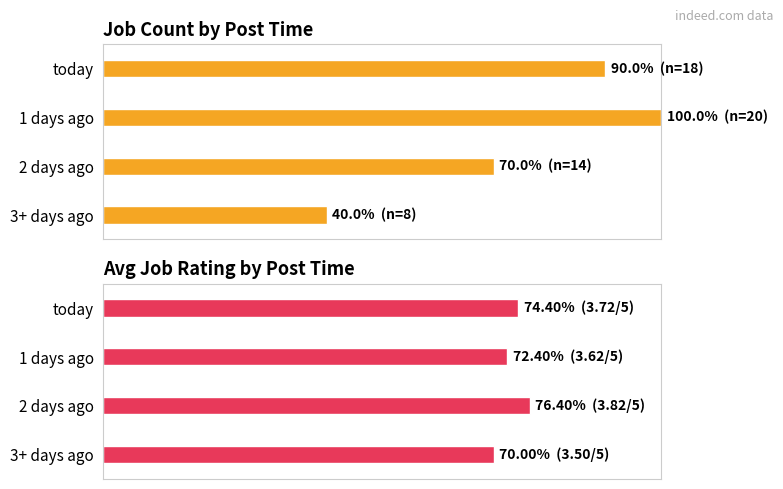

At how many categories does at least one series exceed 47?

4